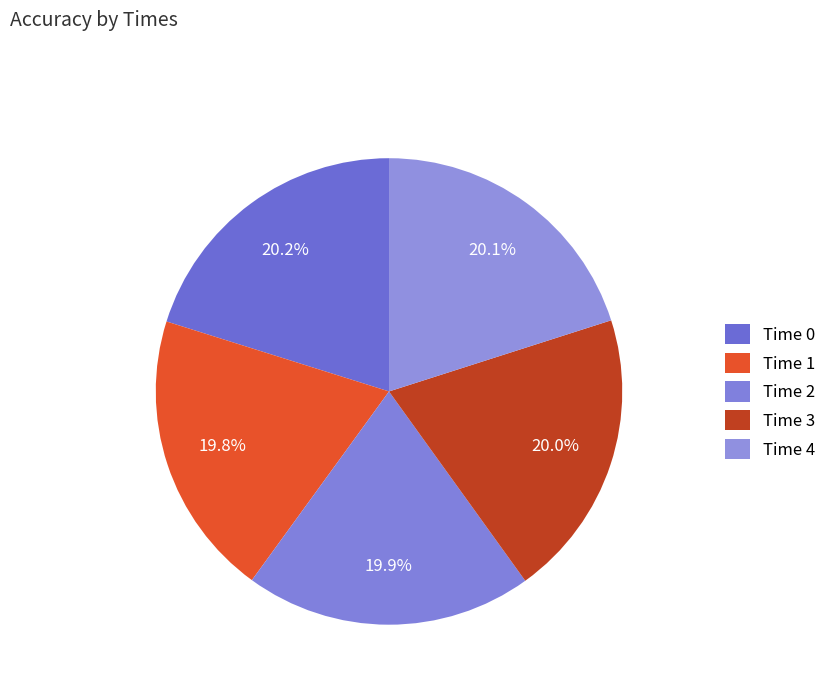

Which slice is the smallest?

1